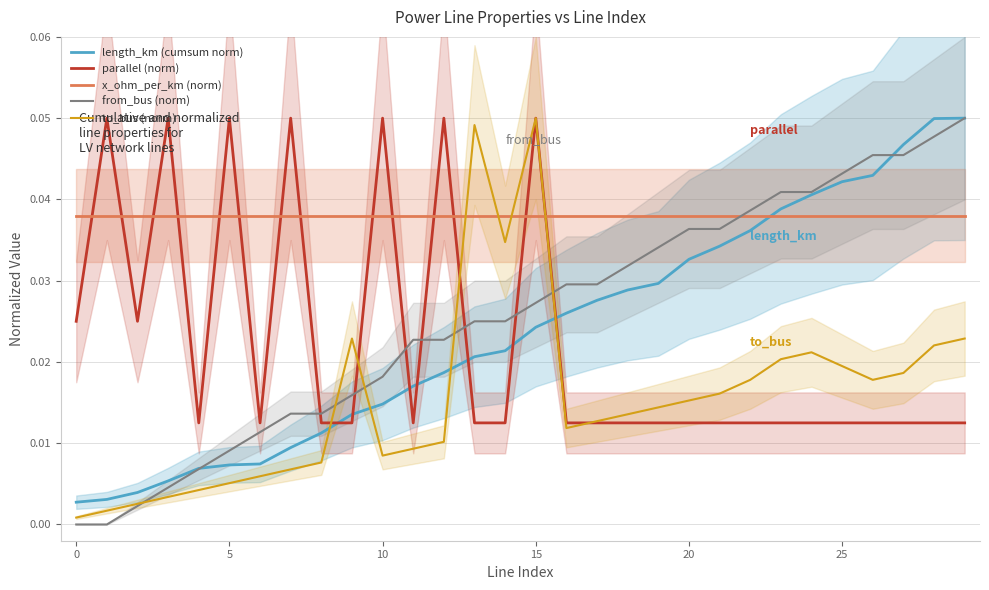

Does the chart display data point markers on the line(s)?

No